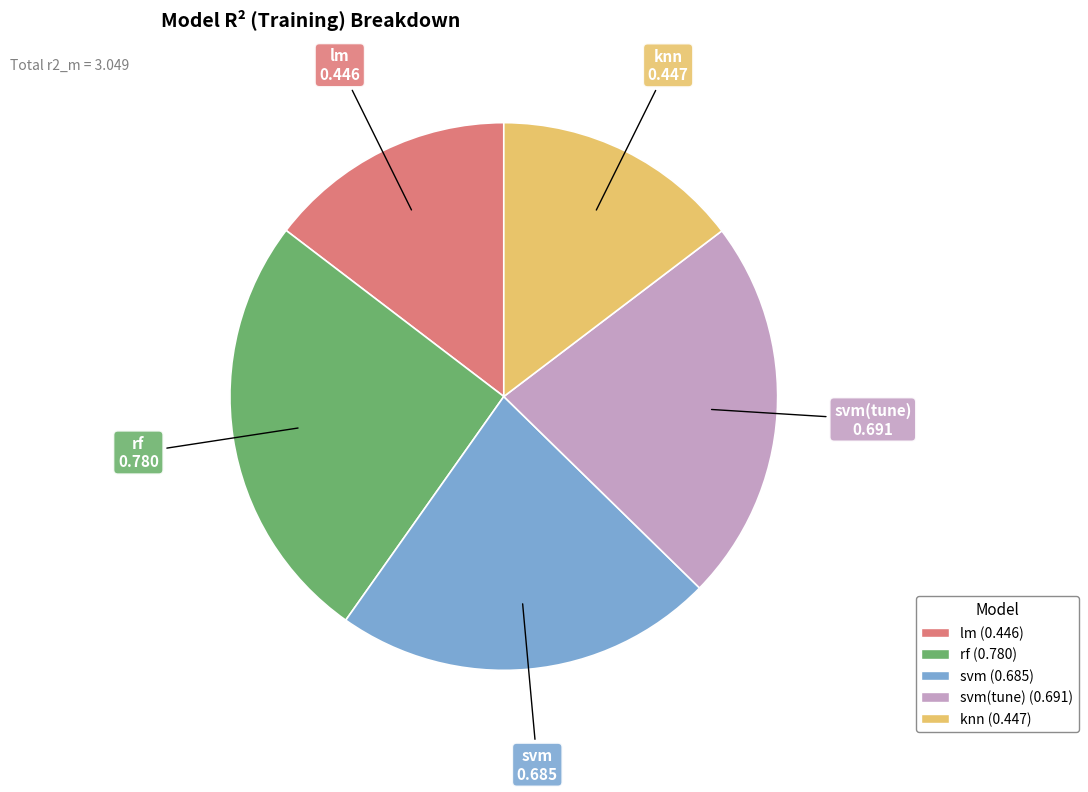

Which has a higher value, knn or svm?

svm